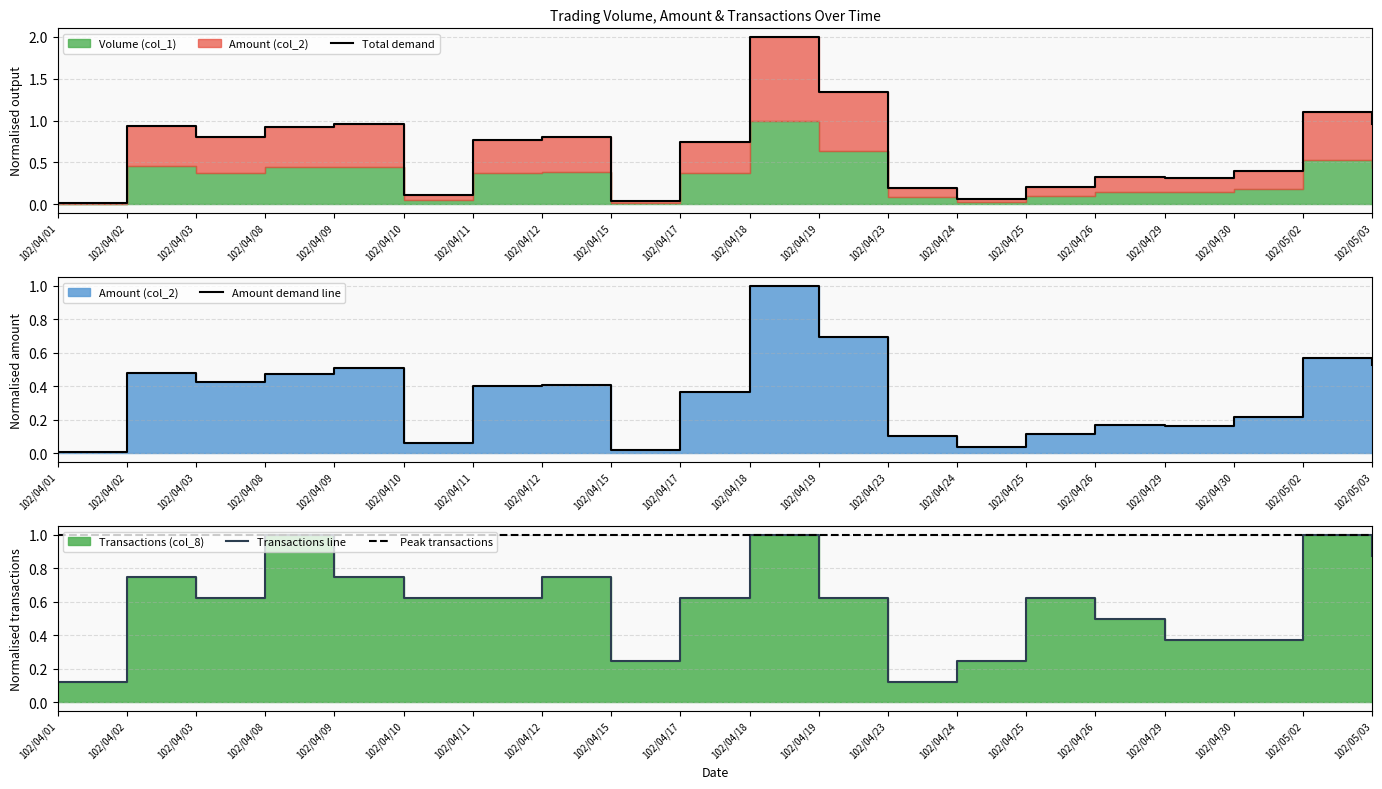

Is the value of Amount (col_2) at 102/04/17 greater than the value of Transactions (col_8) at 102/04/09?

No